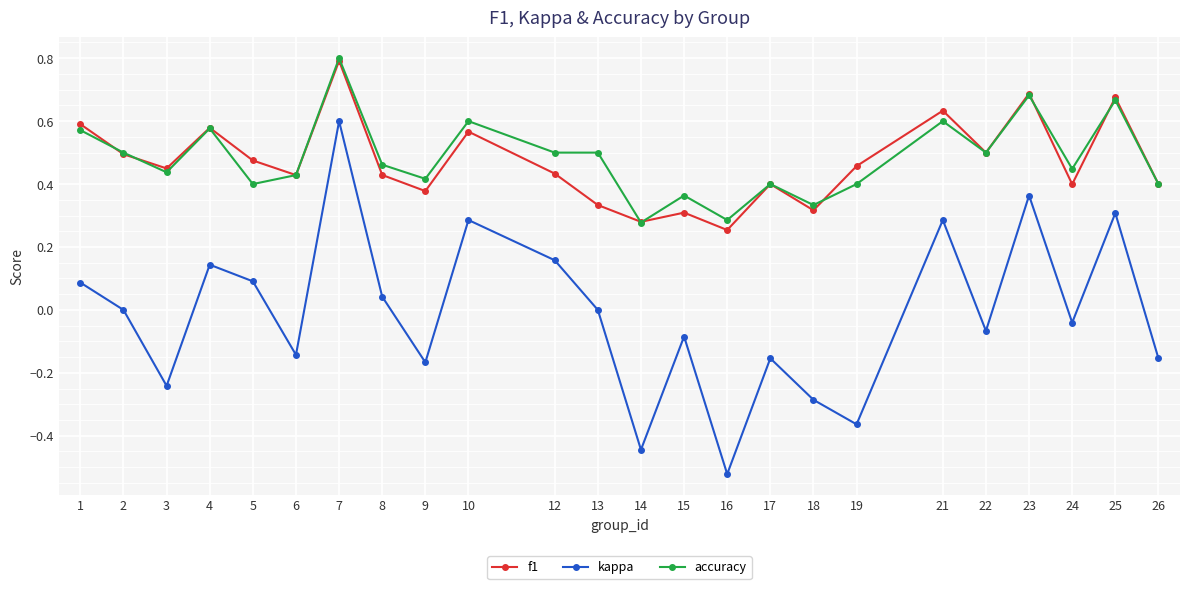

True or false: f1 has a value of 0.9 at 4.

False